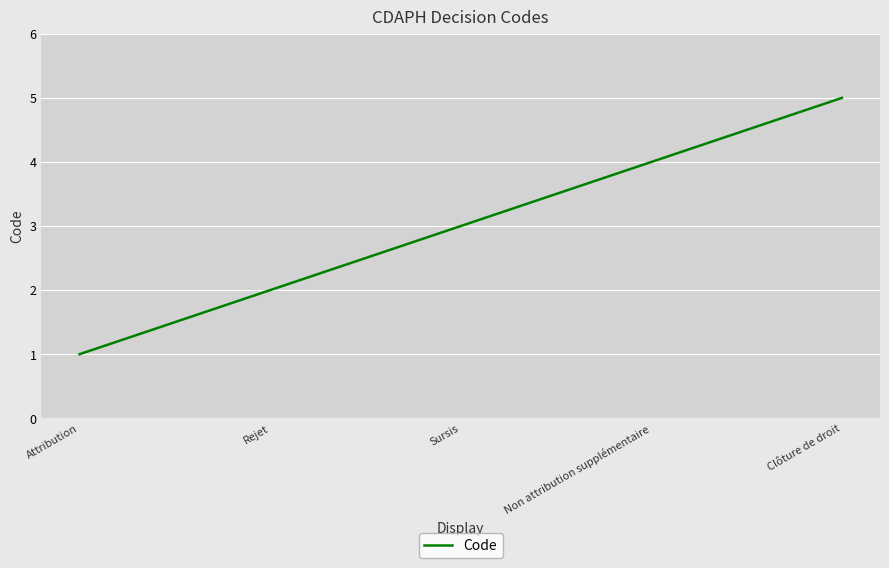

Rank the categories by value from lowest to highest.

Attribution, Rejet, Sursis, Non attribution supplémentaire, Clôture de droit